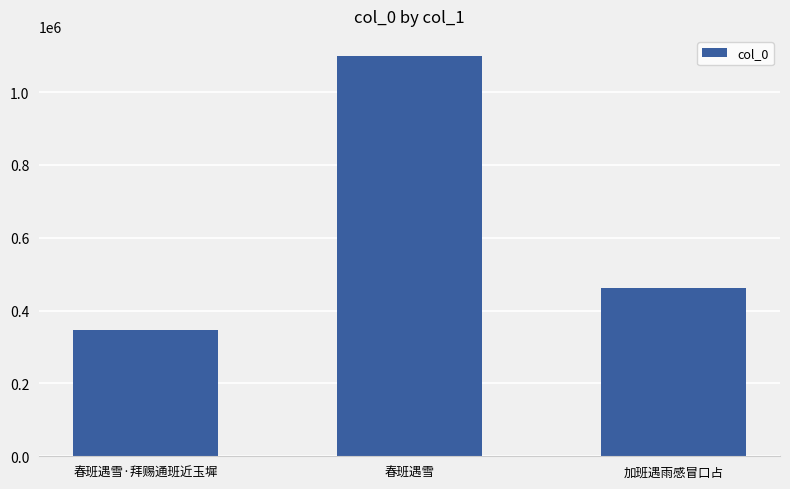

At which category does the chart reach its minimum across all series?

春班遇雪·拜赐通班近玉墀